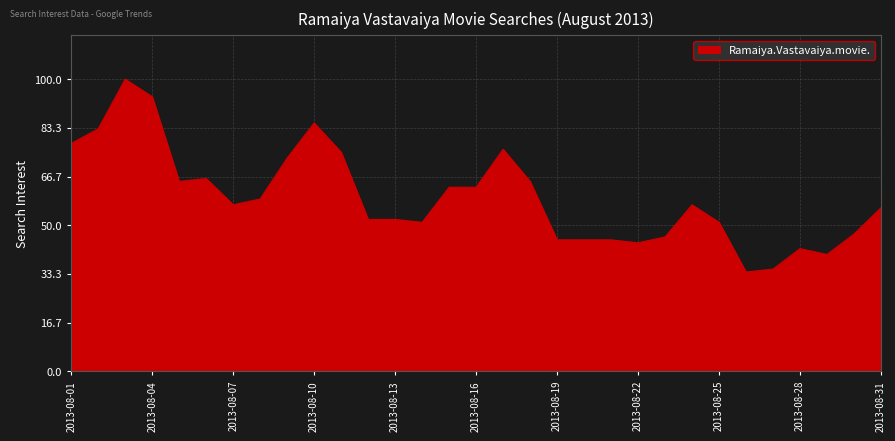

What is the maximum value shown in the chart?

100